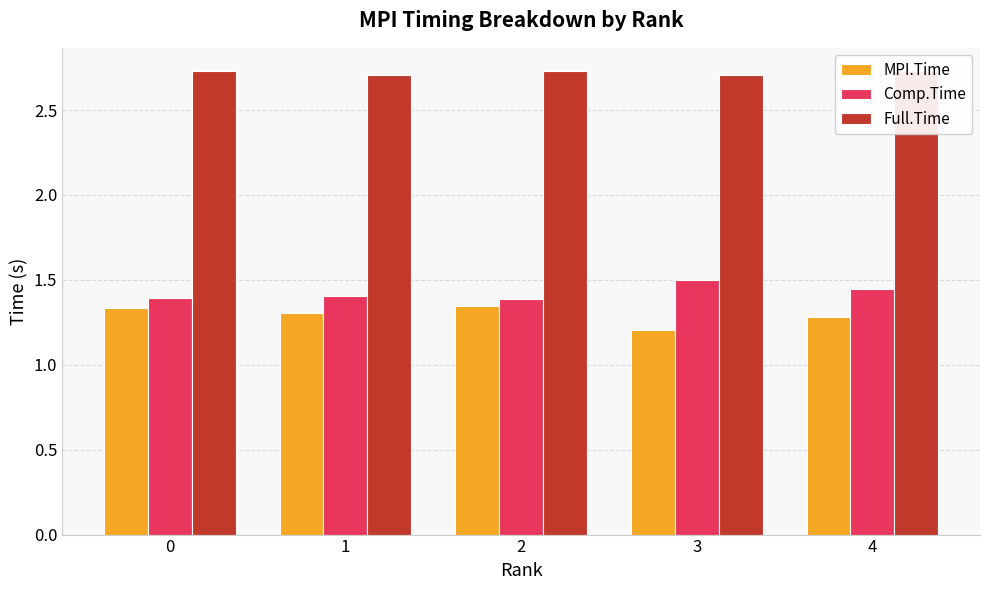

The Full.Time series shows 4.2 at 2. True or false?

False